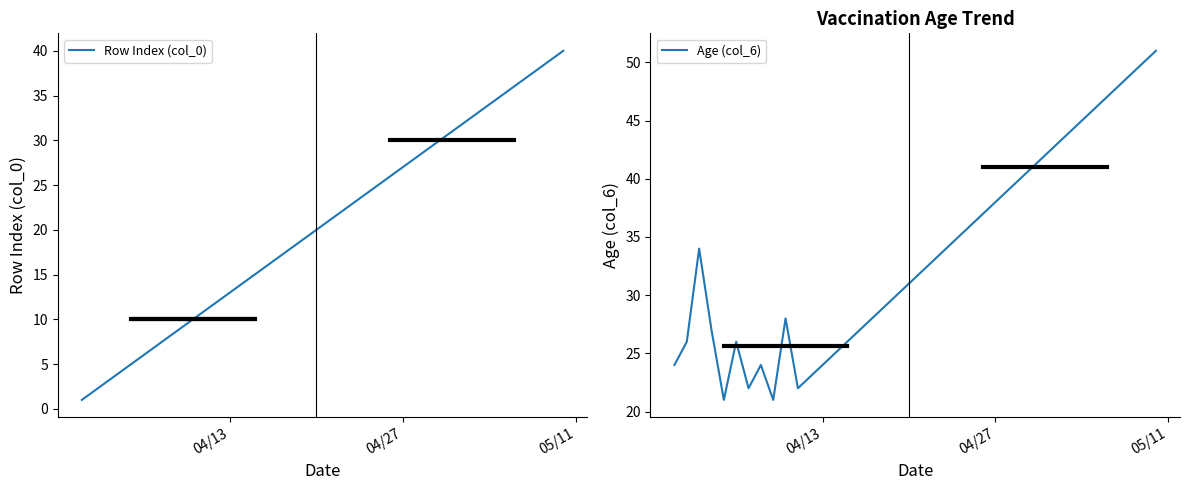

What is the value of the Row Index (col_0) point at the 4th from the left?

4